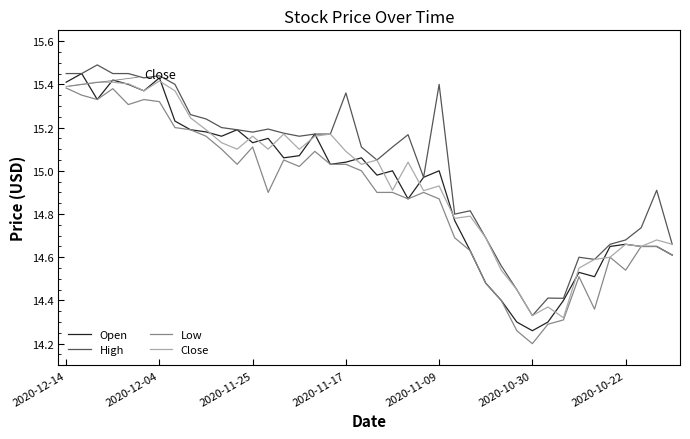

True or false: High and Low intersect in this chart.

False